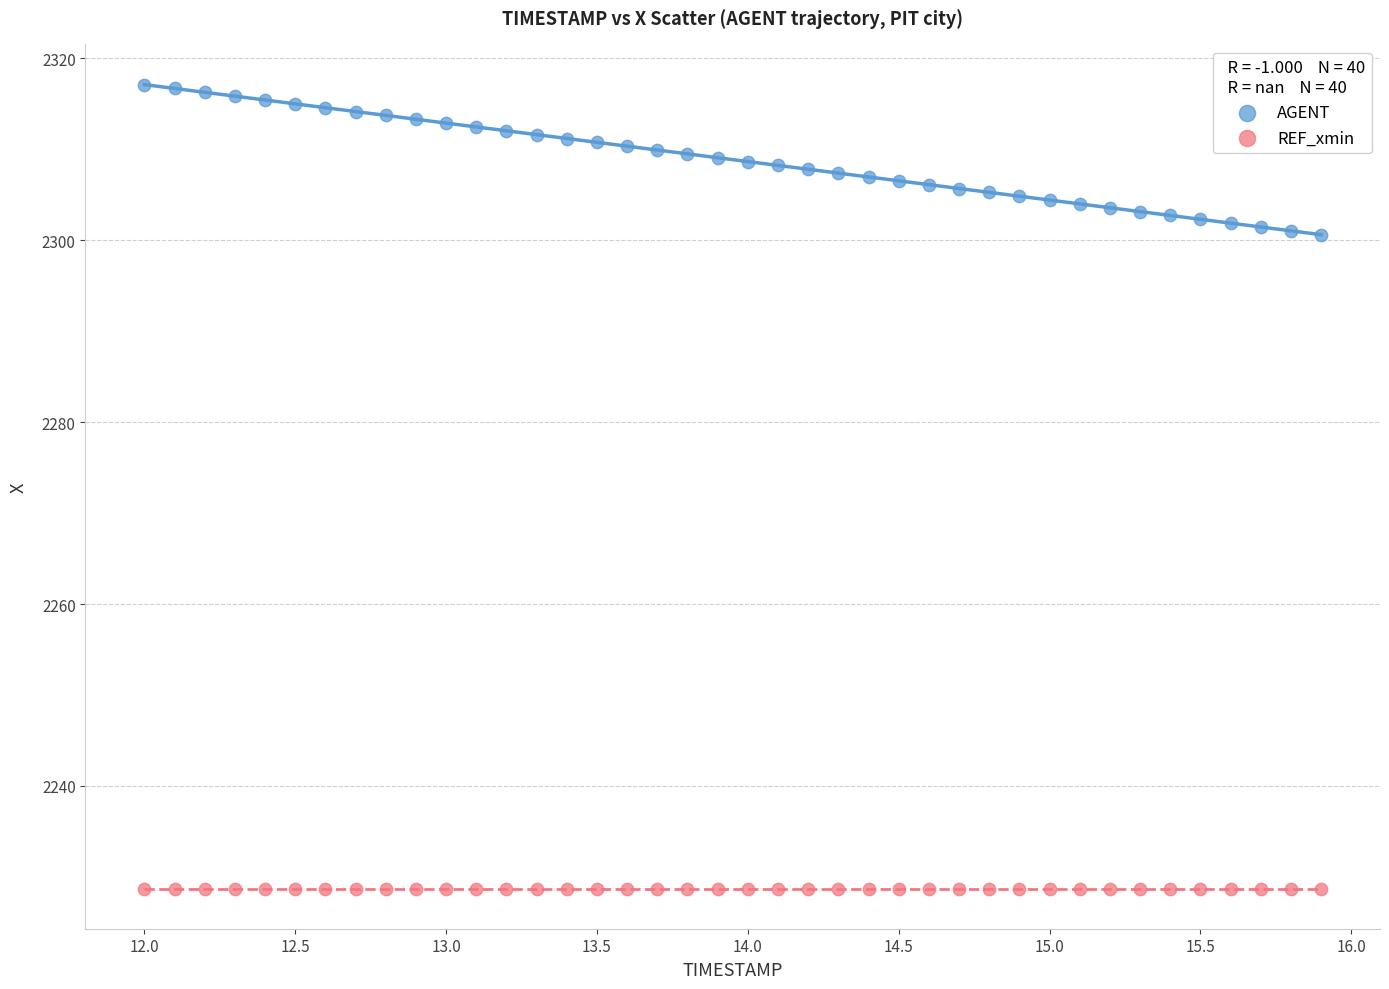

Which series reaches the minimum Y coordinate?

REF_xmin